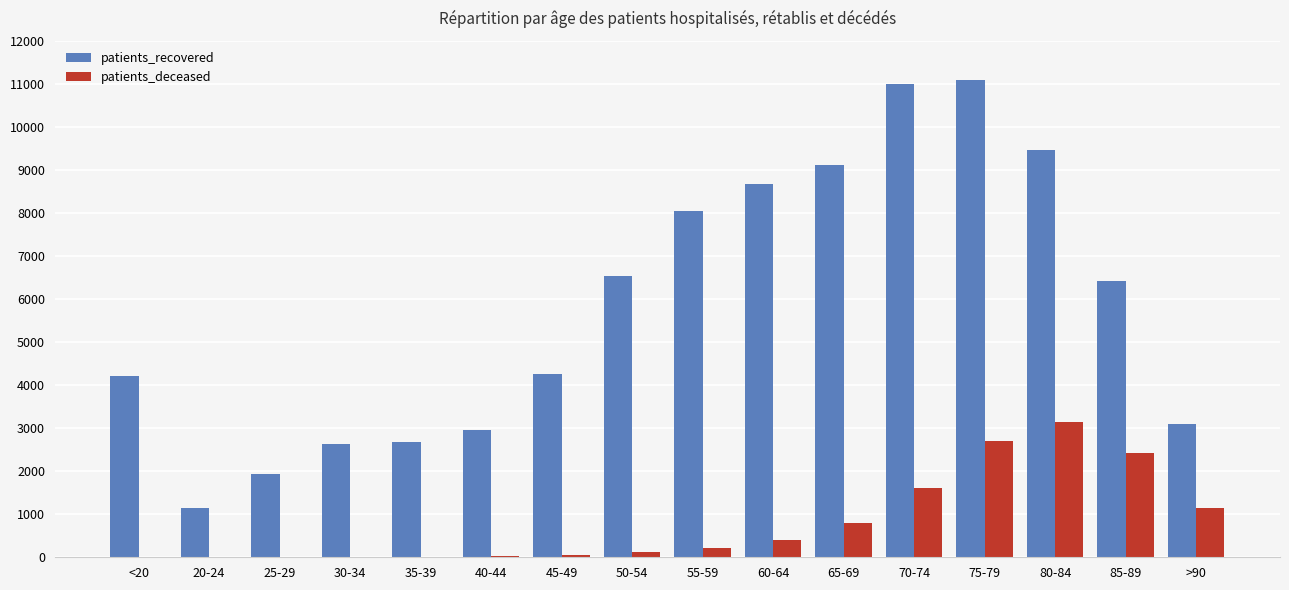

The value of patients_recovered at 80-84 is 9467. True or false?

True